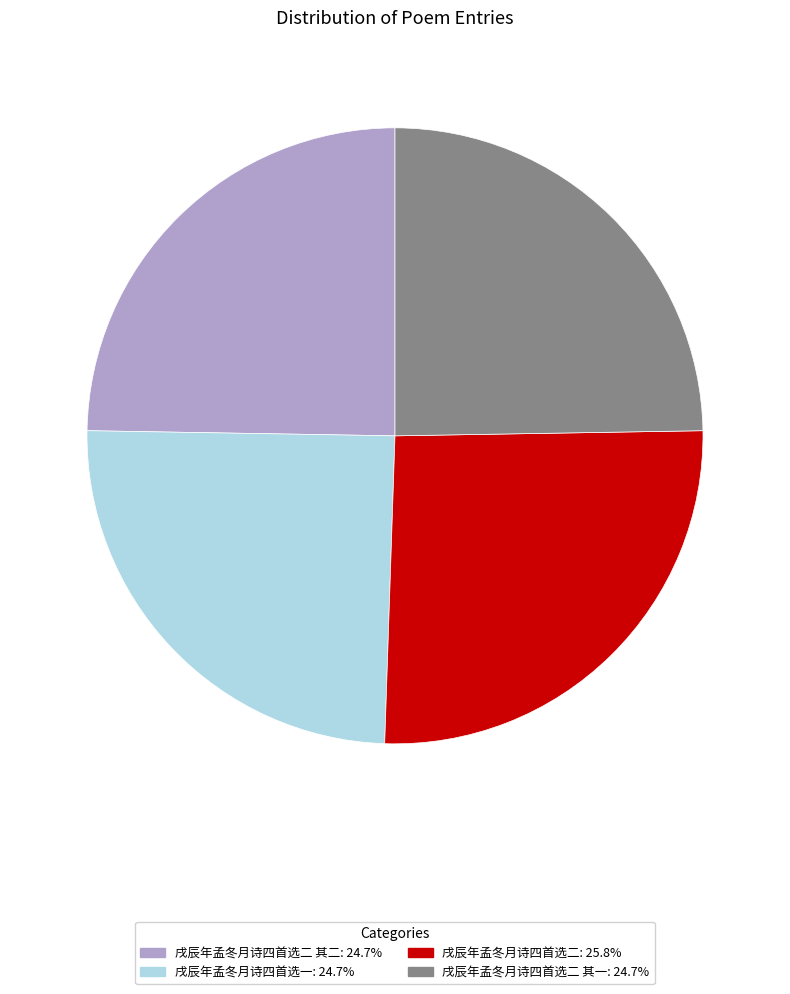

Does any single category account for the majority?

No